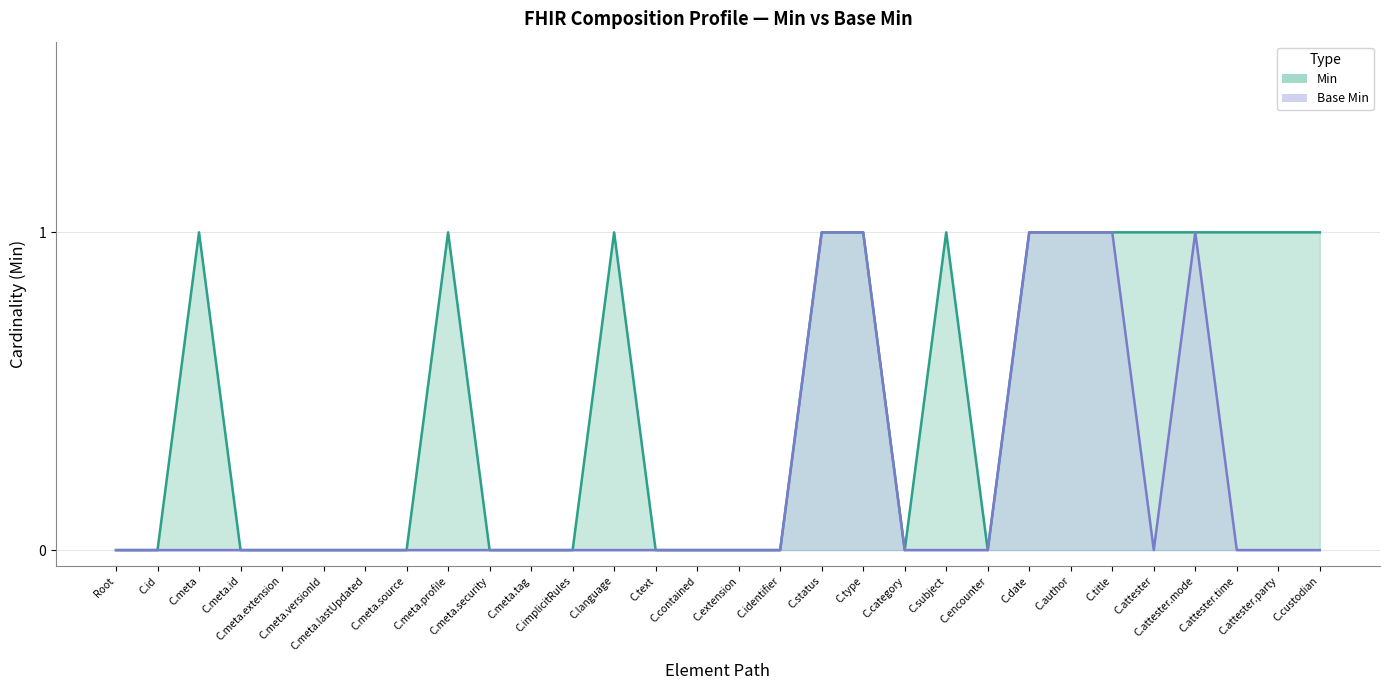

At C.custodian, list the series in order from largest to smallest.

Min, Base Min